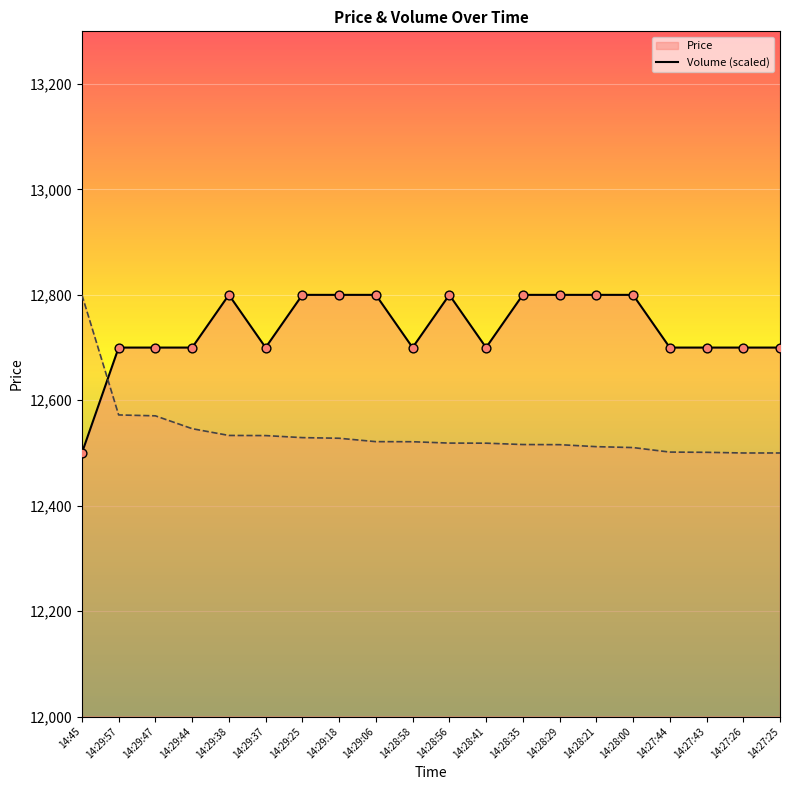

Which series has the largest Y range (max minus min)?

Price